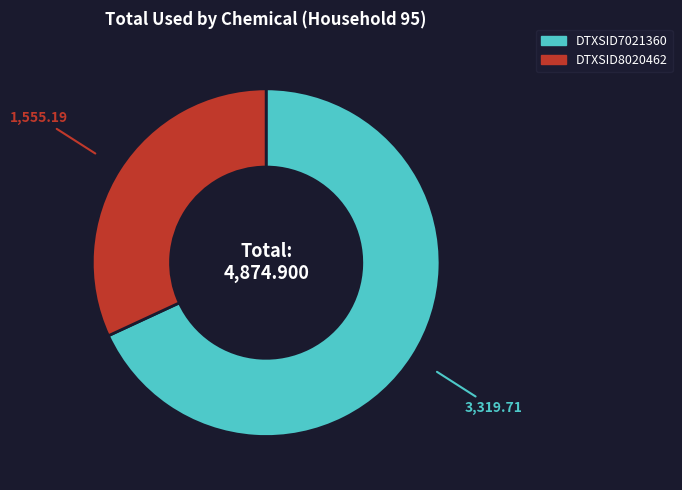

Between DTXSID7021360 and DTXSID8020462, which is larger?

DTXSID7021360